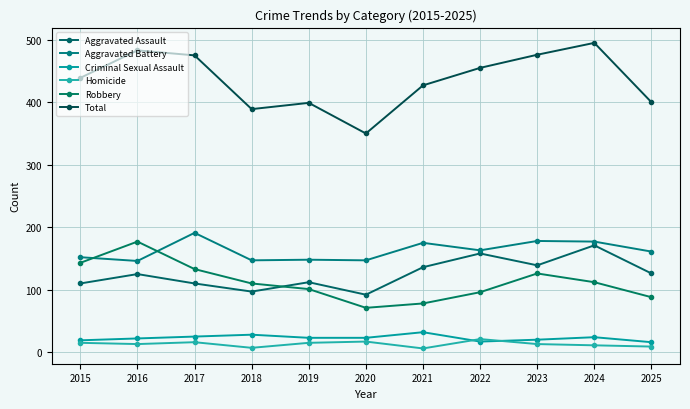

How many values in the Aggravated Assault series are below 125?

5